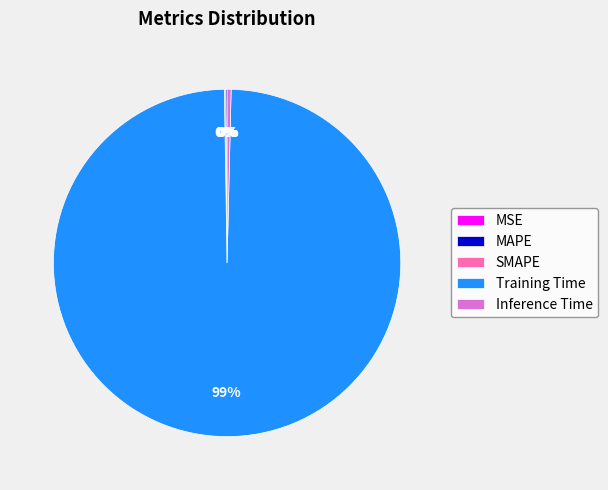

Is Inference Time the majority of the pie?

No